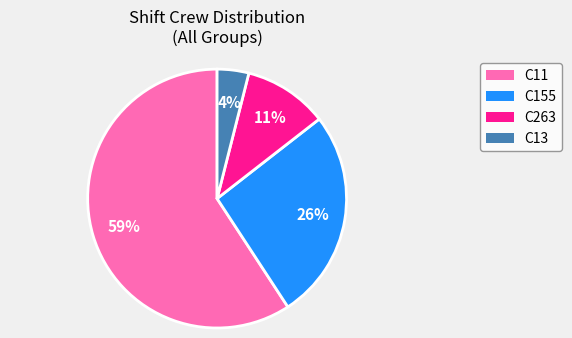

To the nearest percent, what is the average slice percentage?

25%